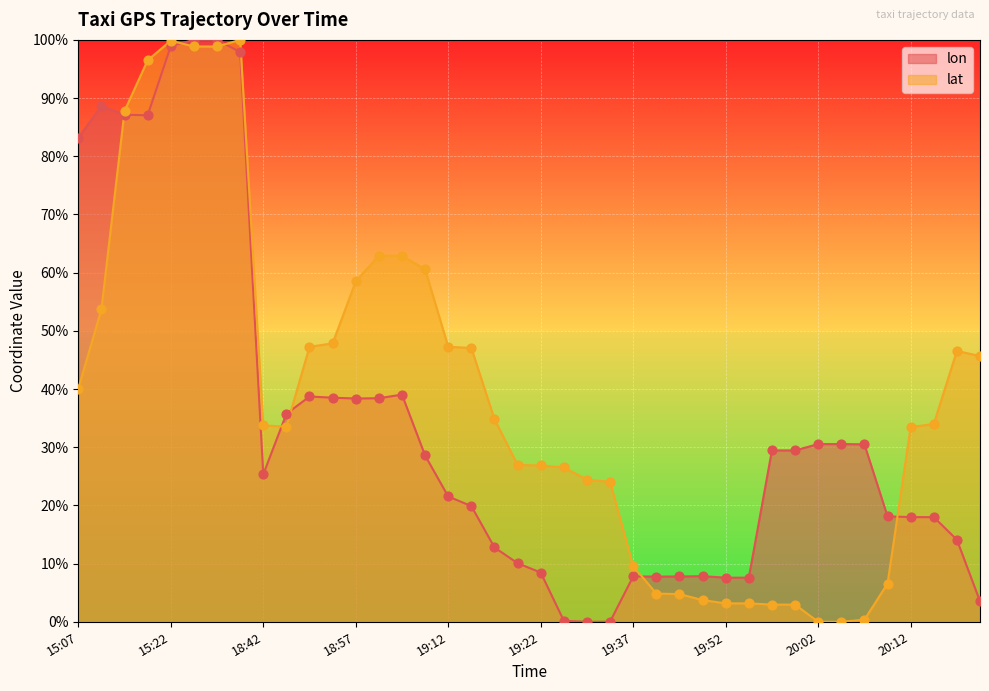

What is the total value across all series at 15:12?

142.4